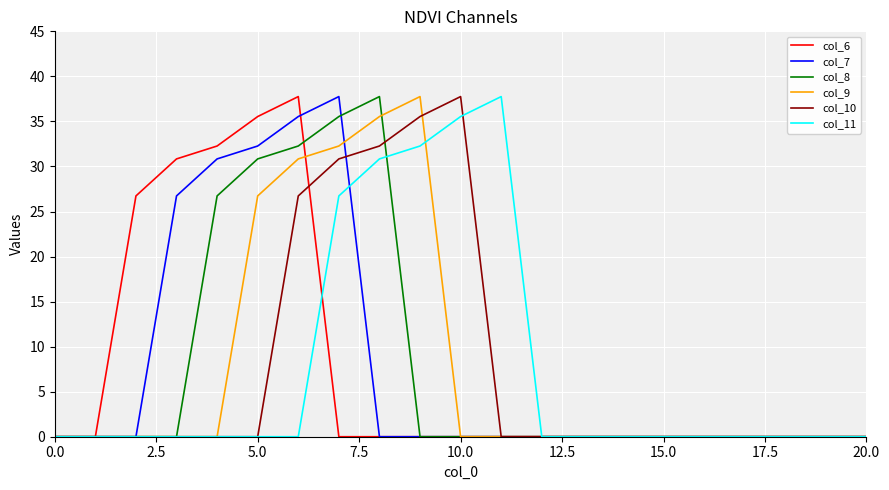

What is the maximum value for col_6?

37.8